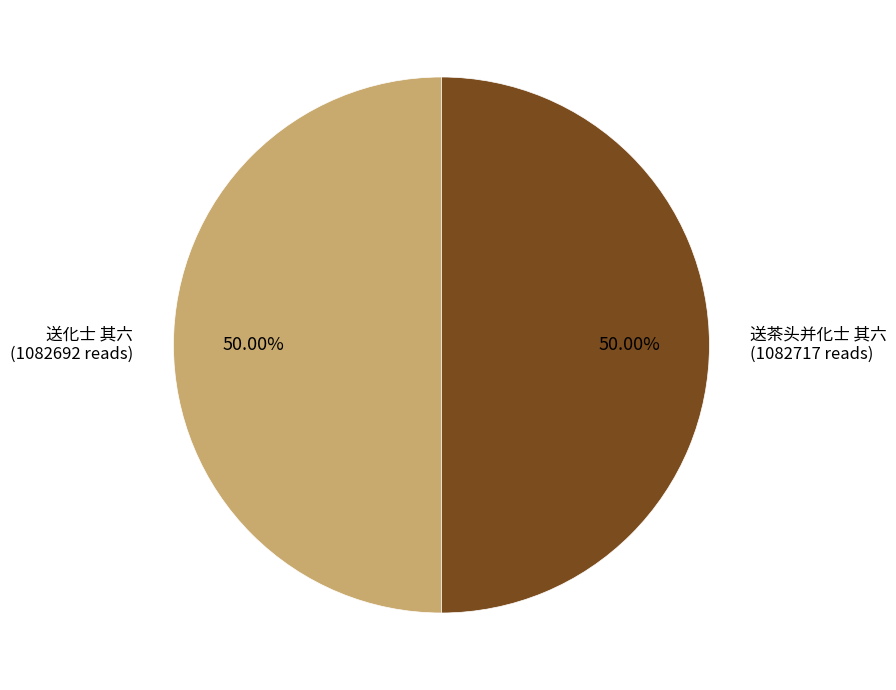

How many segments does this pie chart have?

2